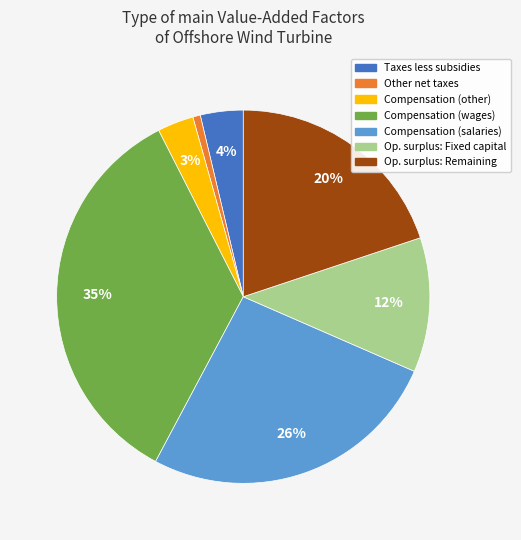

Rank the categories by value from highest to lowest.

Compensation (wages), Compensation (salaries), Op. surplus: Remaining, Op. surplus: Fixed capital, Taxes less subsidies, Compensation (other), Other net taxes